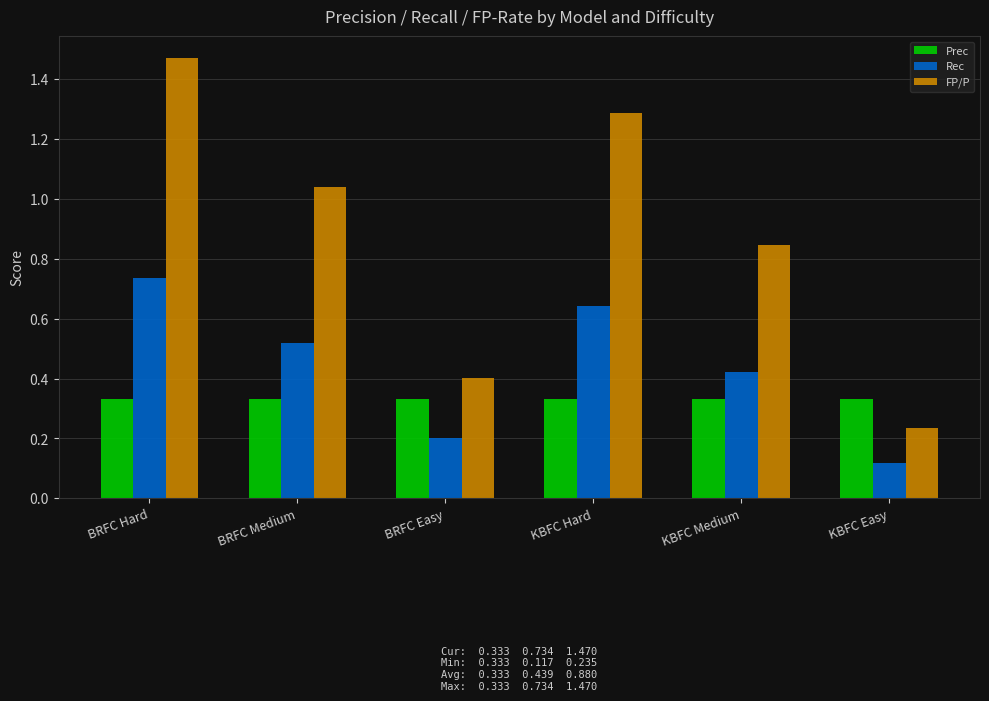

Is it true that Prec equals 0.2 at BRFC Medium?

False